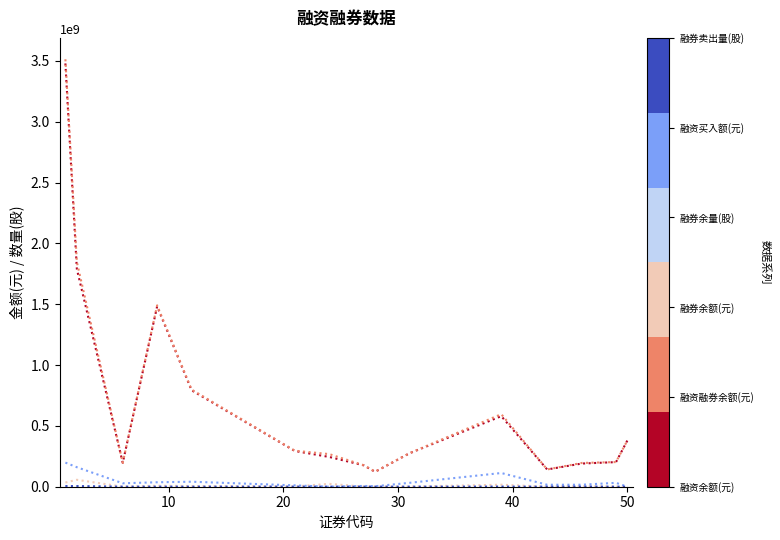

What is the maximum value shown in the chart?

3513927969